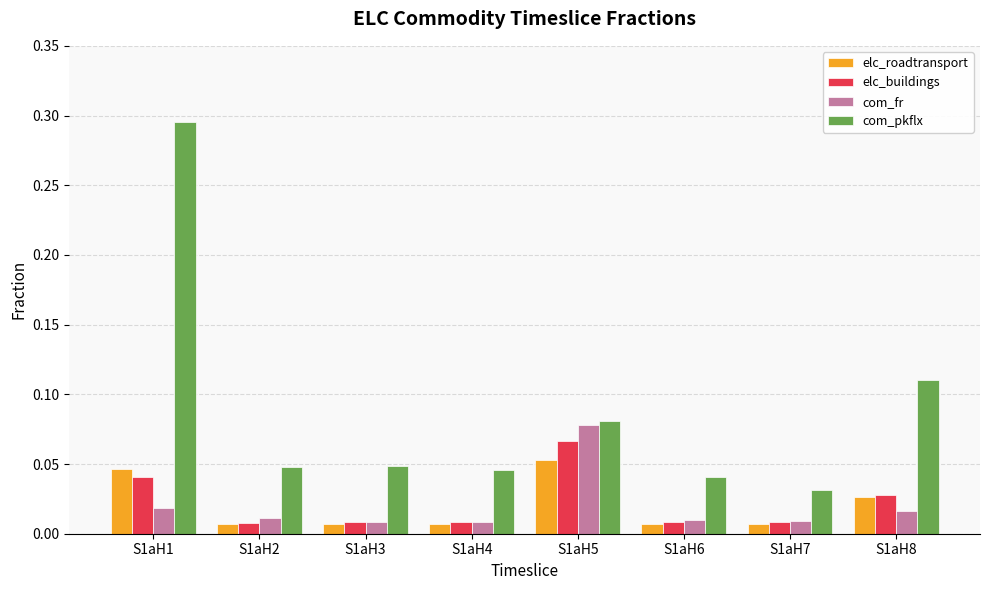

Which series has the largest range (max minus min)?

com_pkflx